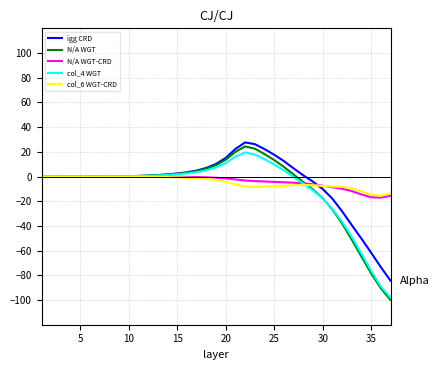

Which series has the largest range (max minus min)?

N/A WGT